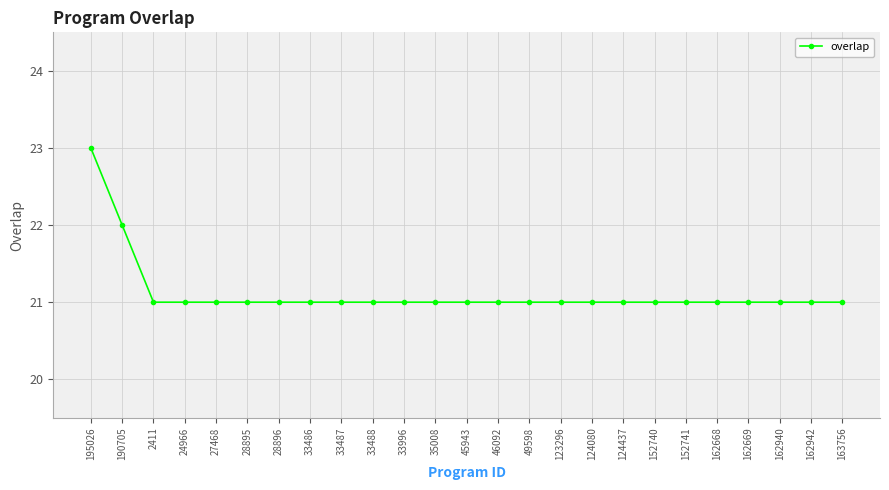

How many values are between 21 and 22?

24